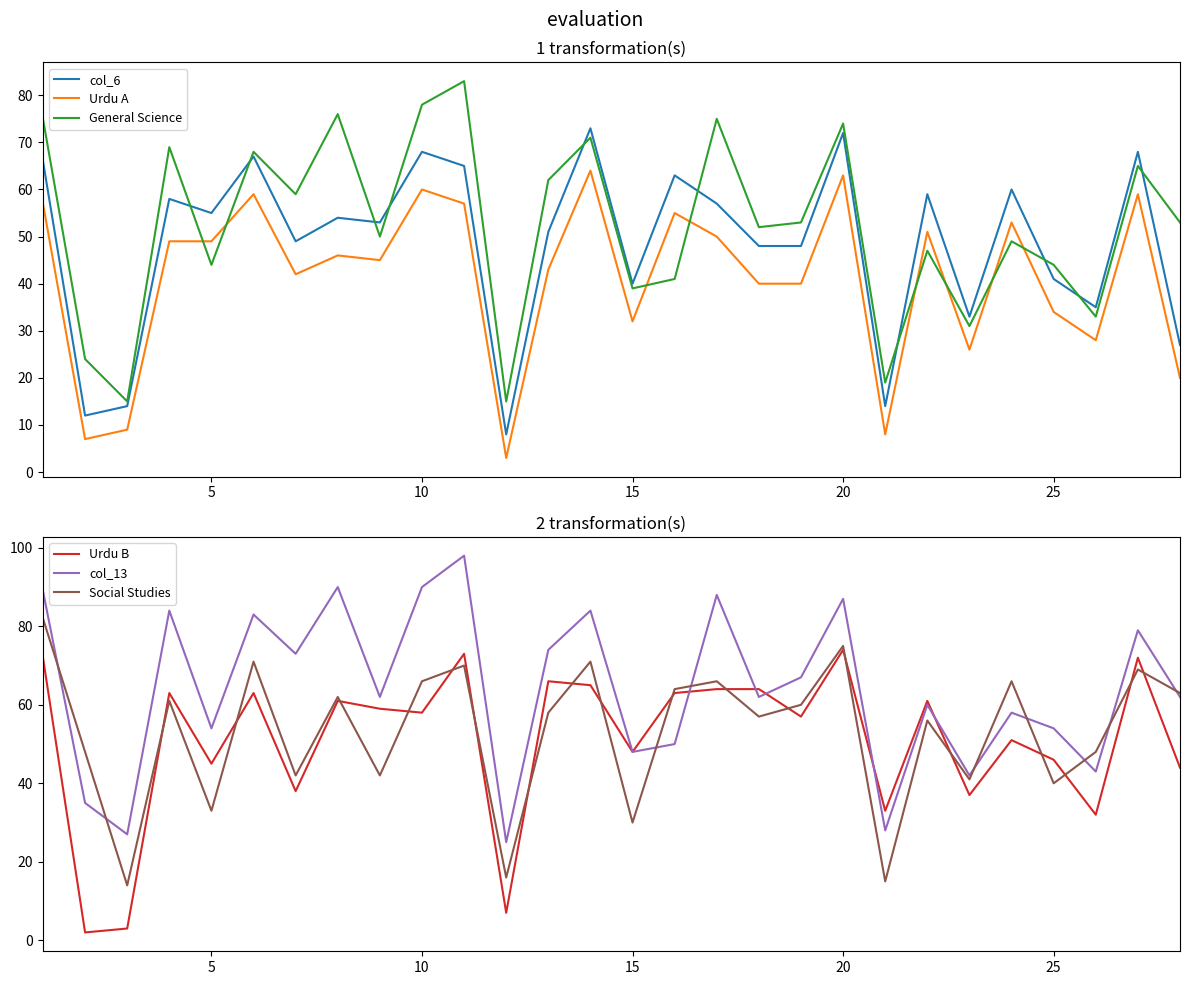

The col_6 series shows 41 at 25. True or false?

True